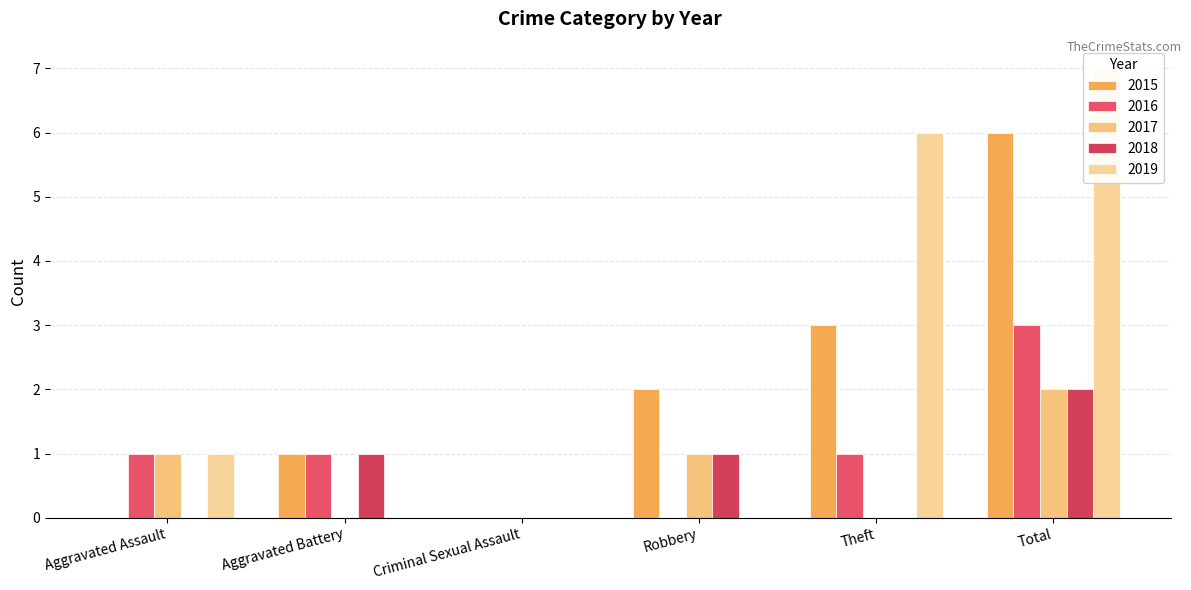

Reading left to right, list all the values displayed in this chart.

2015: 0	1	0	2	3	6
2016: 1	1	0	0	1	3
2017: 1	0	0	1	0	2
2018: 0	1	0	1	0	2
2019: 1	0	0	0	6	7